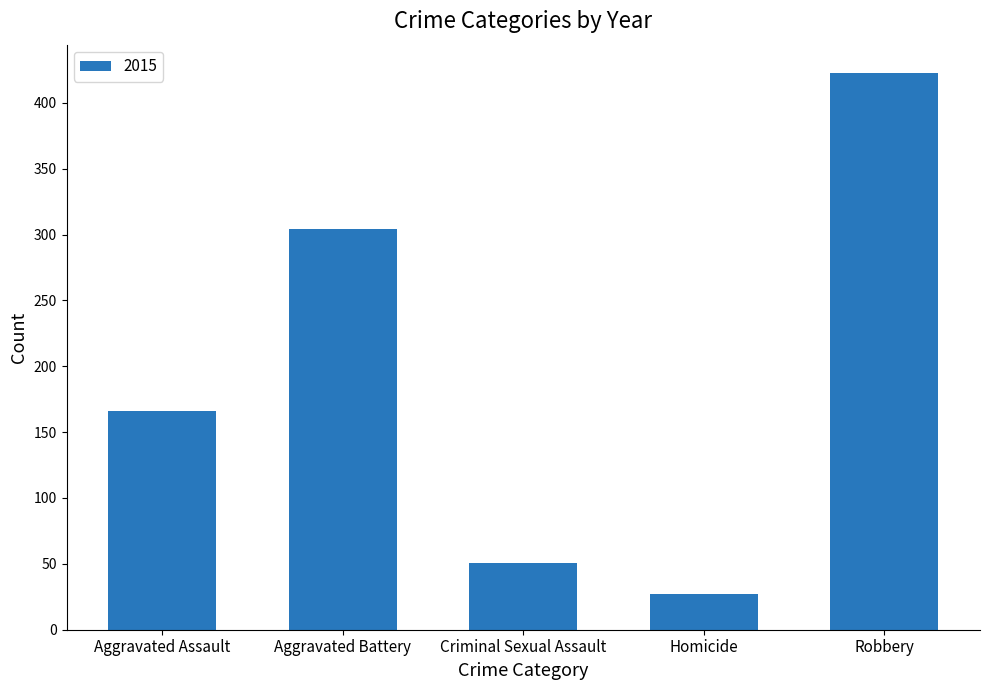

What is the difference between the maximum and minimum values?

396